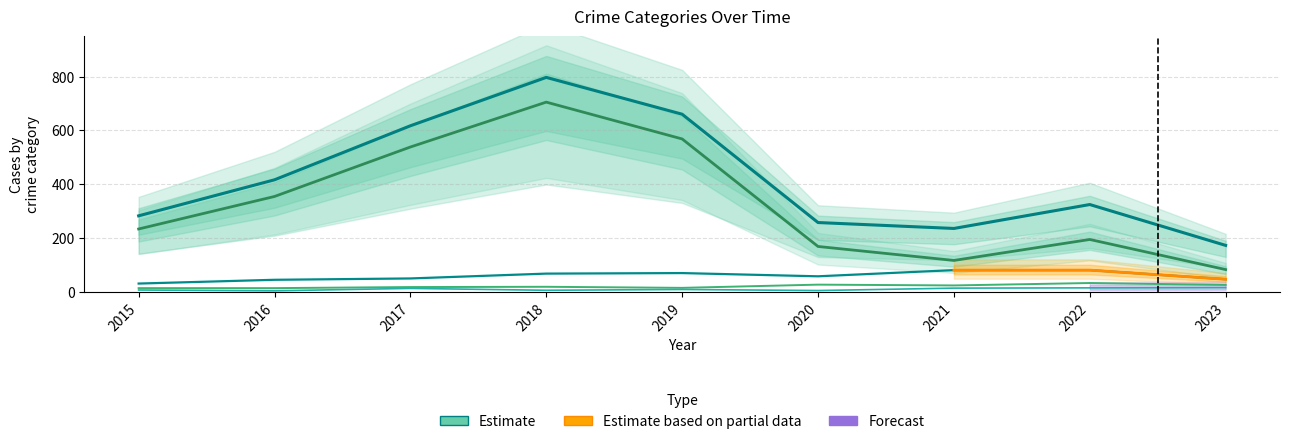

At which category does Total reach its first local valley?

2021